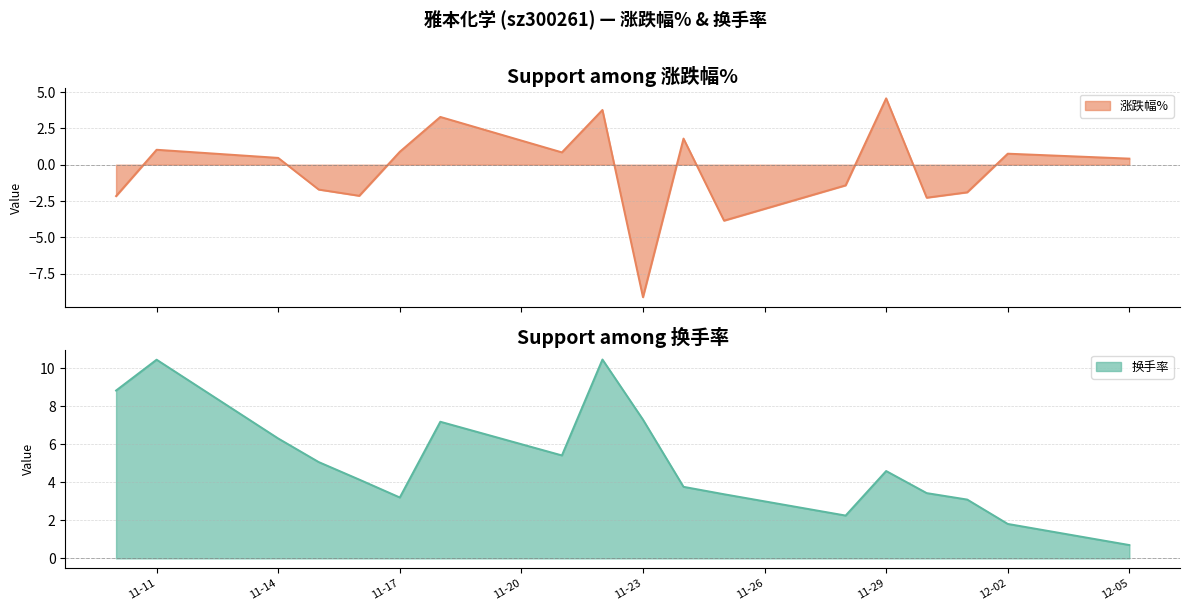

Reading left to right, transcribe all the data shown in this chart.

涨跌幅%: -2.2	1.0	0.5	-1.7	-2.1	0.9	3.3	0.8	3.8	-9.1	1.8	-3.9	-1.4	4.6	-2.3	-1.9	0.8	0.4
换手率: 8.8	10.4	6.3	5.1	4.1	3.2	7.2	5.4	10.4	7.3	3.8	3.4	2.2	4.6	3.4	3.1	1.8	0.7